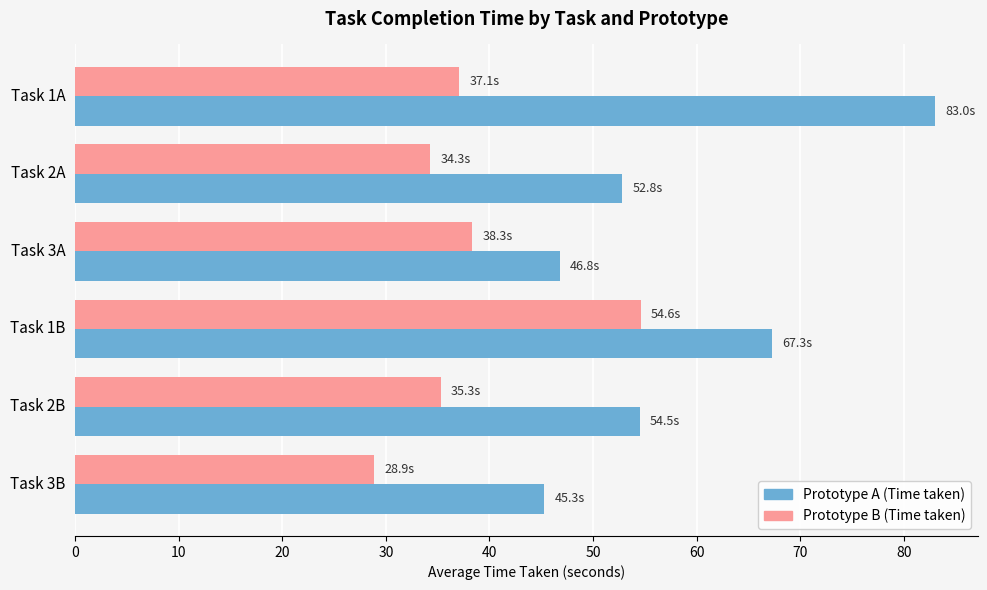

How many data points in Prototype B (Time taken) are above 37?

3